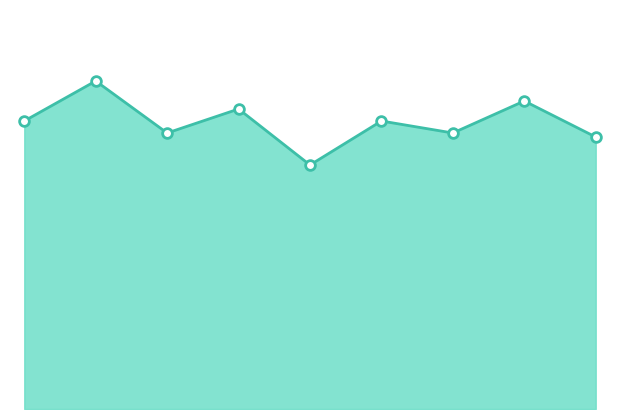

Rank the categories by value from highest to lowest.

1, 7, 3, 0, 5, 2, 6, 8, 4